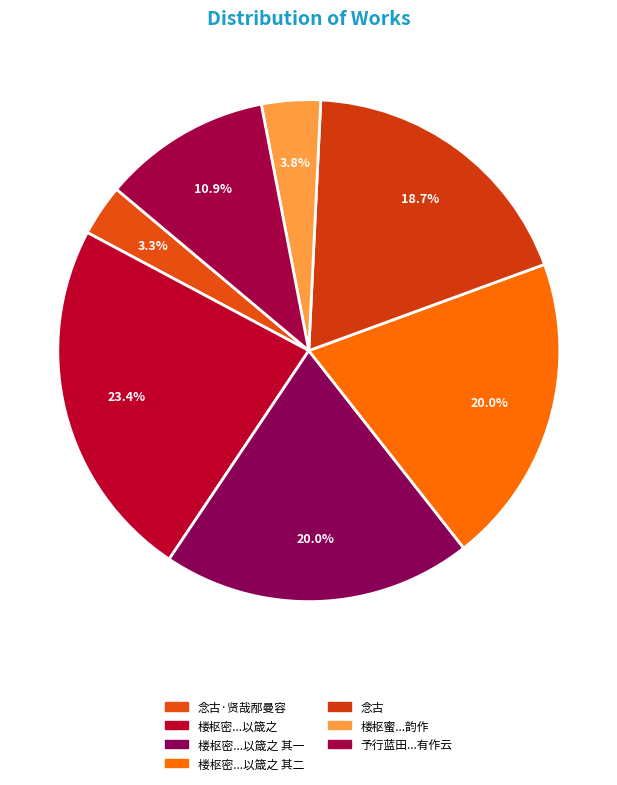

Which slice is the largest?

楼枢密过华山浩然有念古慕希夷之心谨用韵作二诗以箴之